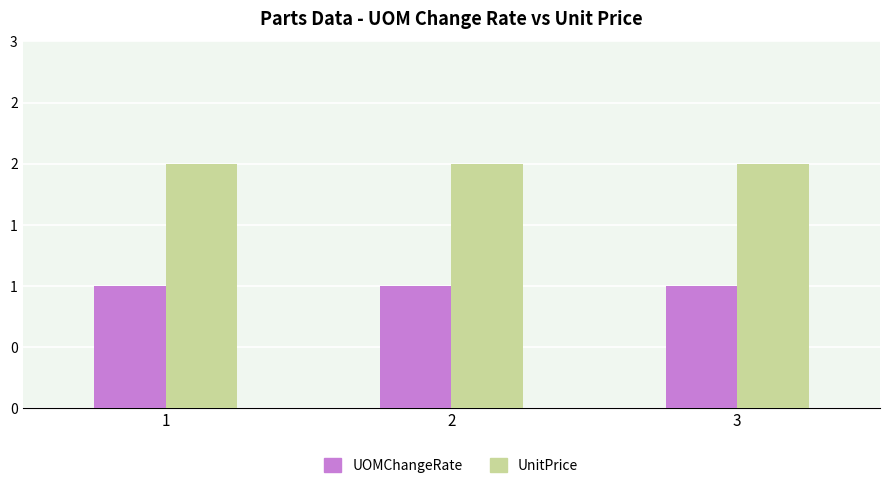

Does the chart contain stacked bars?

No